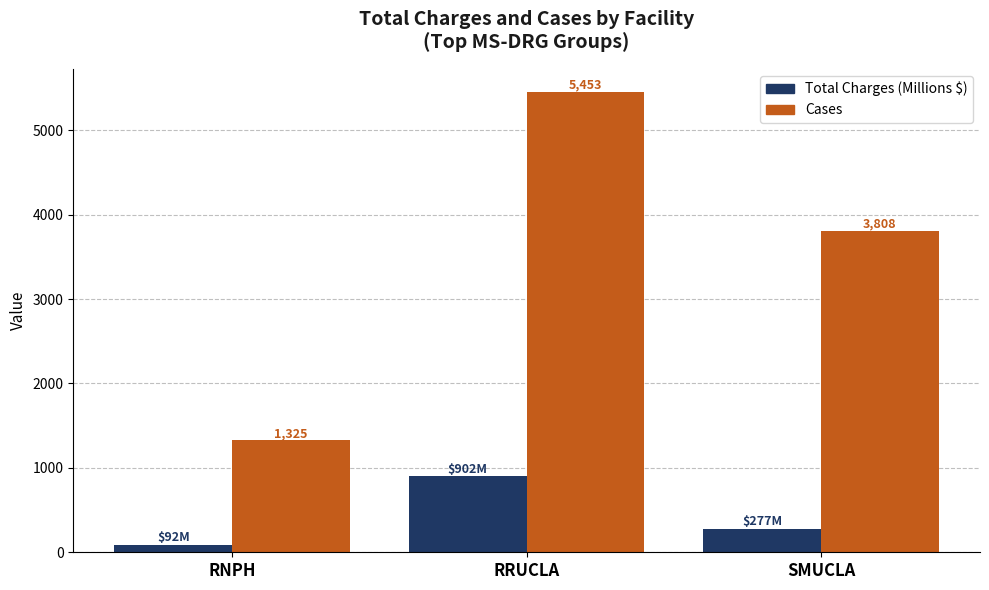

At which label does Total Charges (Millions $) reach its peak?

RRUCLA